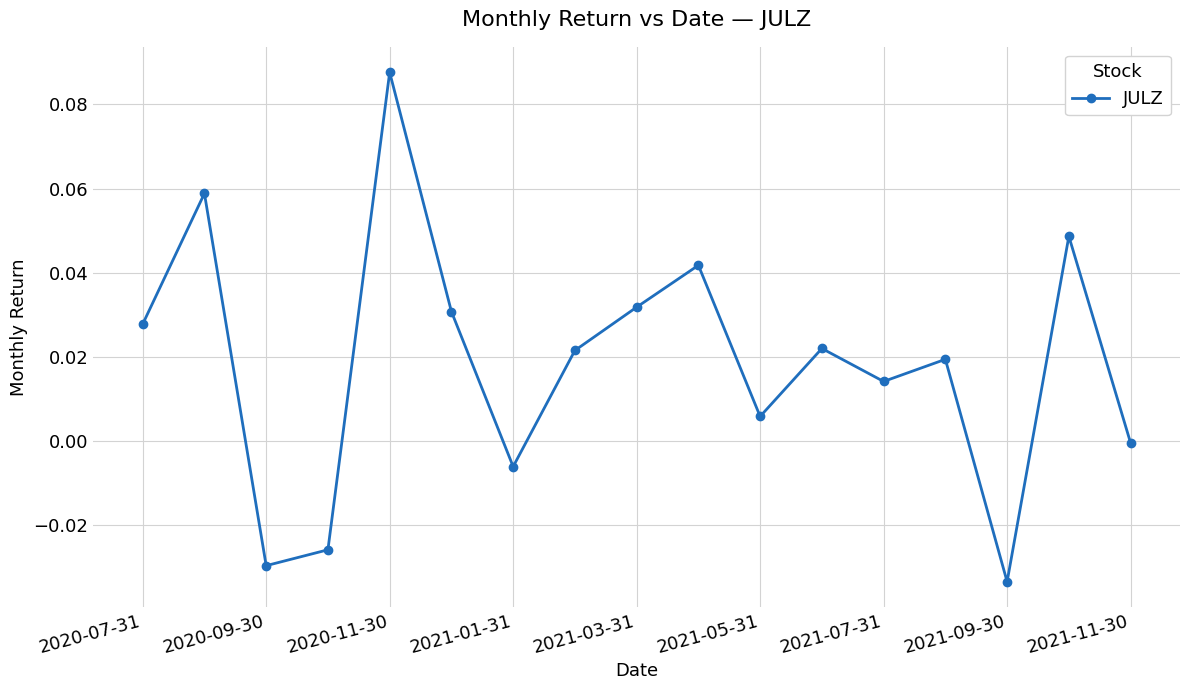

What is the sum of all values?

0.3